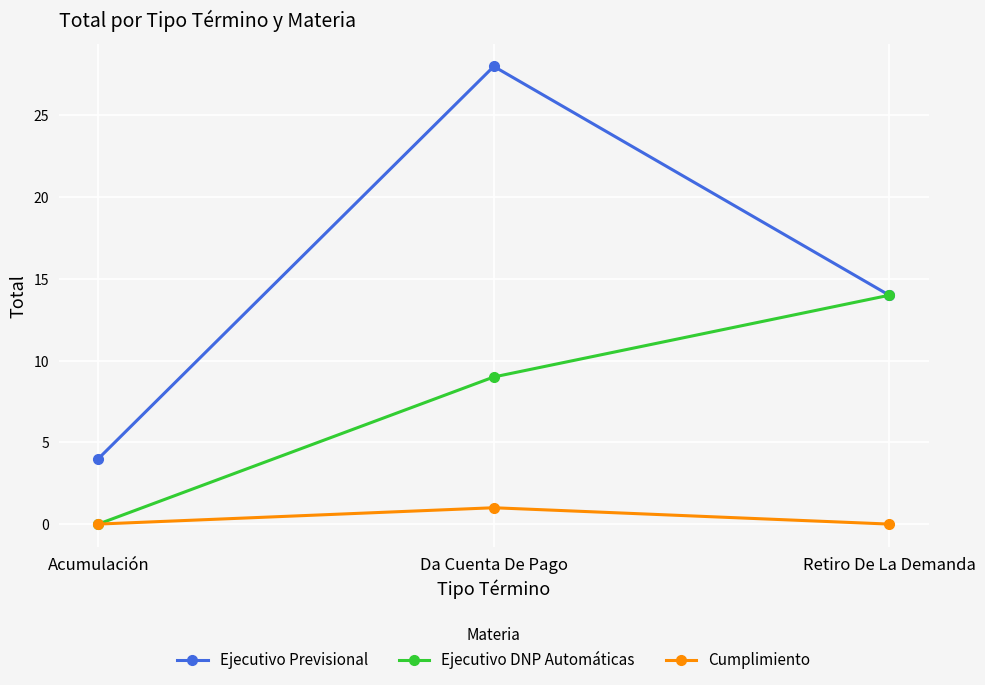

Reading right to left, what are all the values shown in this chart?

Ejecutivo Previsional: 14	28	4
Ejecutivo DNP Automáticas: 14	9	0
Cumplimiento: 0	1	0